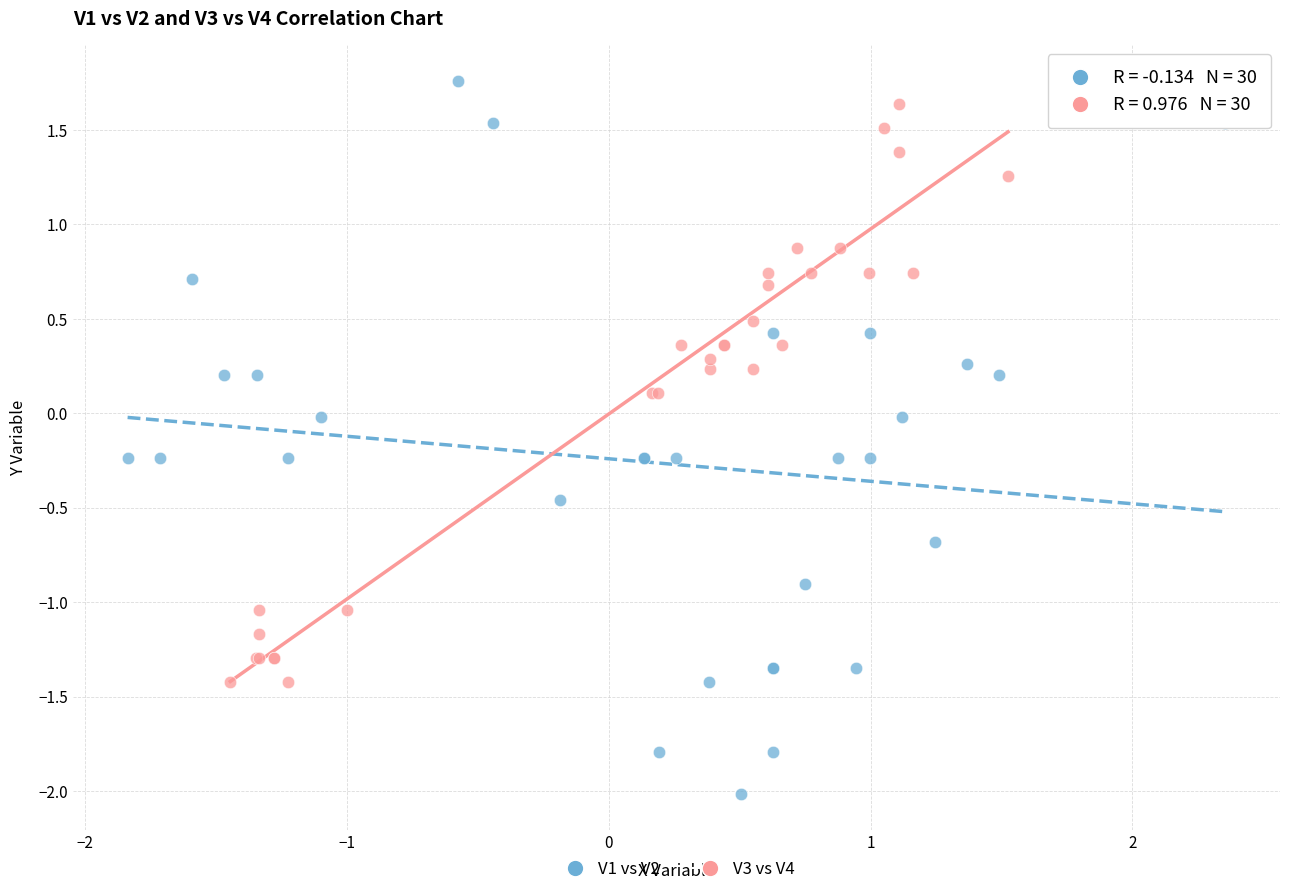

Which series reaches the minimum Y coordinate?

V1 vs V2